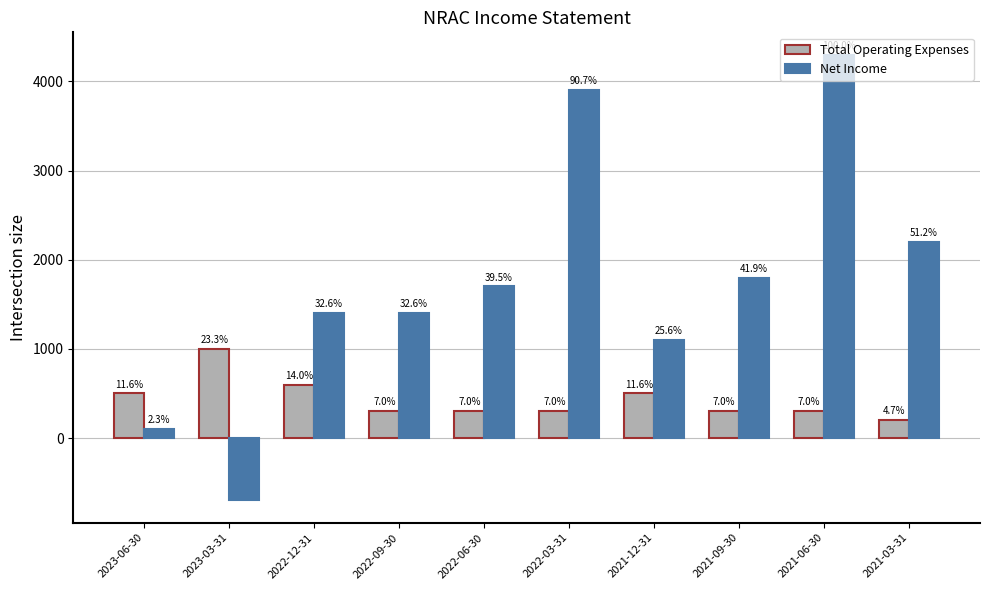

The value of Total Operating Expenses at 2023-03-31 is 385. True or false?

False